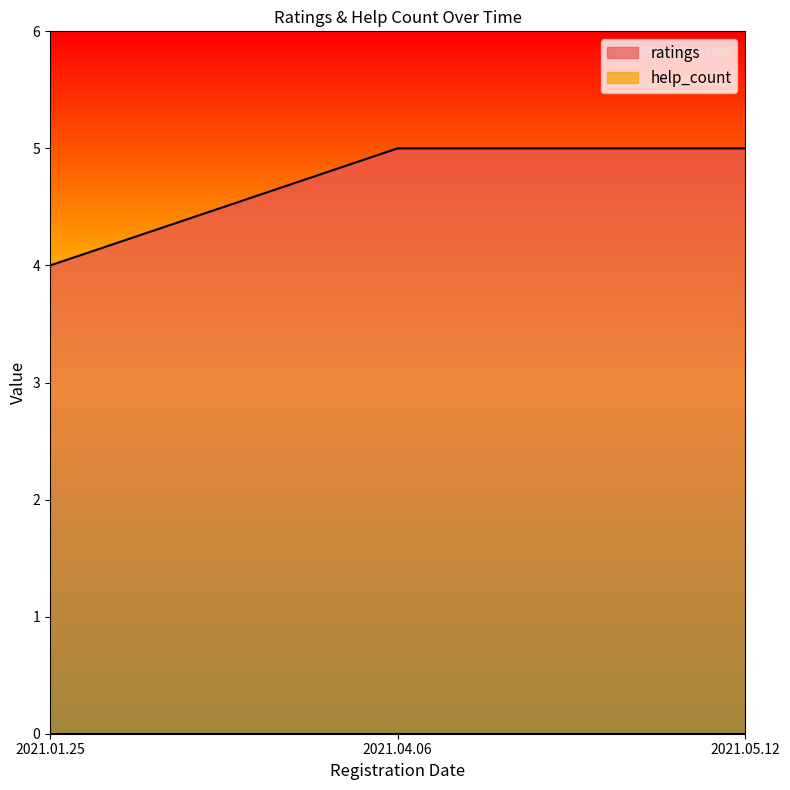

How many values are between 4 and 5?

3